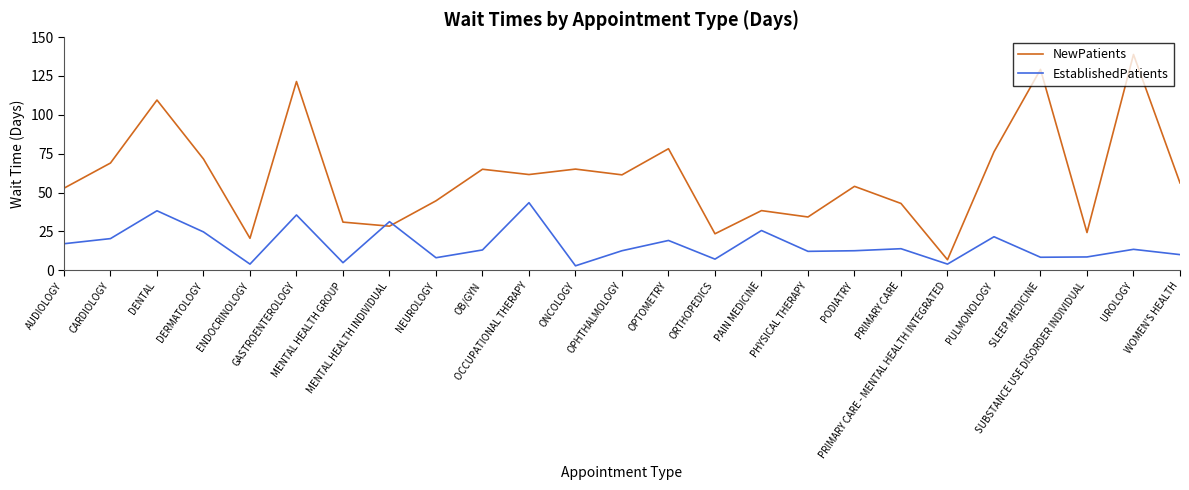

Where is the first local maximum for NewPatients?

DENTAL